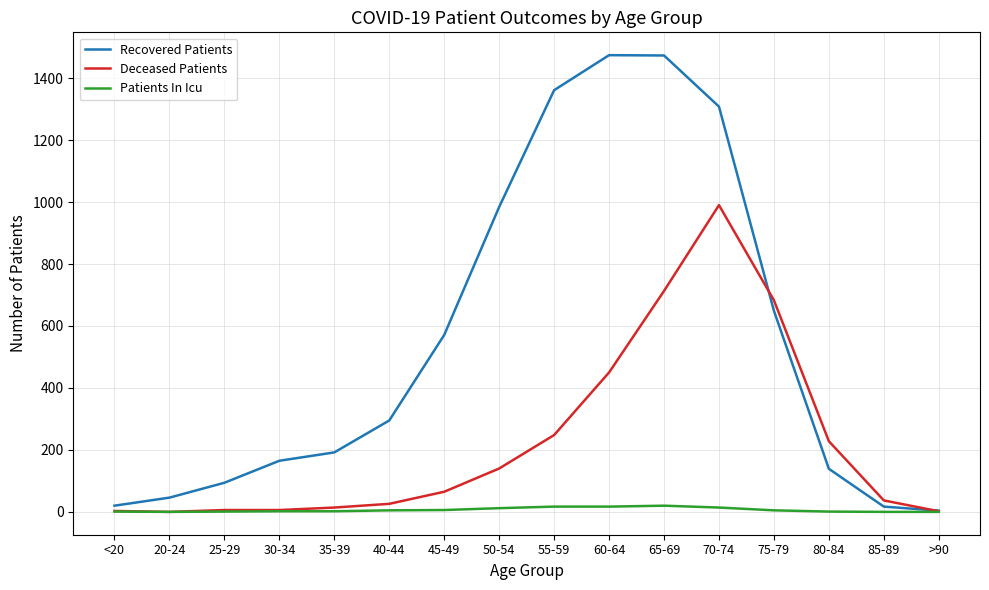

How many lines are shown in the chart?

3